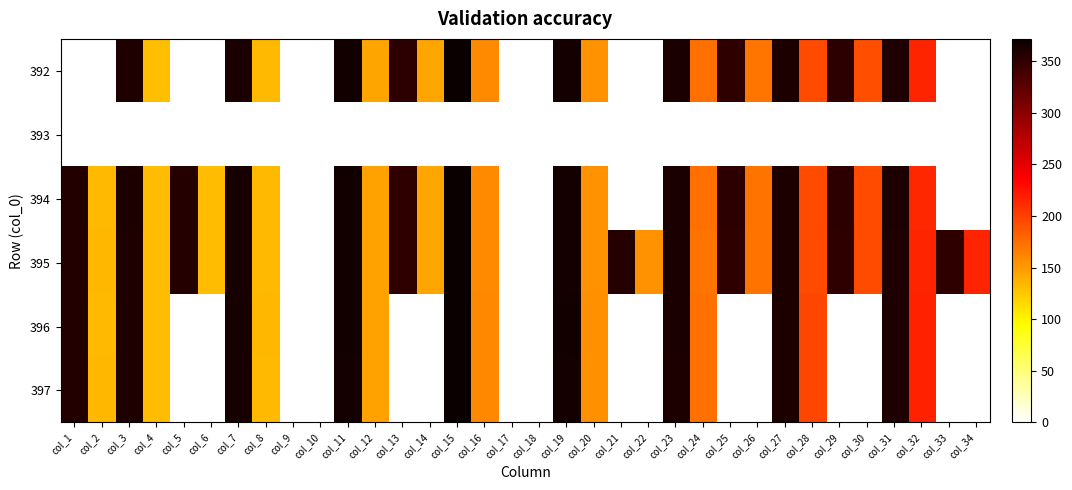

Reading left to right, list all the values displayed in this chart.

392: col_1=0.0	col_2=0.0	col_3=359.4	col_4=130.6	col_5=0.0	col_6=0.0	col_7=362.6	col_8=132.2	col_9=0.0	col_10=0.0	col_11=365.9	col_12=145.0	col_13=351.6	col_14=143.8	col_15=371.1	col_16=159.3	col_17=0.0	col_18=0.0	col_19=364.6	col_20=155.0	col_21=0.0	col_22=0.0	col_23=362.8	col_24=172.9	col_25=350.8	col_26=171.2	col_27=360.7	col_28=194.3	col_29=352.0	col_30=192.9	col_31=359.9	col_32=215.0	col_33=0.0	col_34=0.0
393: col_1=0.0	col_2=0.0	col_3=0.0	col_4=0.0	col_5=0.0	col_6=0.0	col_7=0.0	col_8=0.0	col_9=0.0	col_10=0.0	col_11=0.0	col_12=0.0	col_13=0.0	col_14=0.0	col_15=0.0	col_16=0.0	col_17=0.0	col_18=0.0	col_19=0.0	col_20=0.0	col_21=0.0	col_22=0.0	col_23=0.0	col_24=0.0	col_25=0.0	col_26=0.0	col_27=0.0	col_28=0.0	col_29=0.0	col_30=0.0	col_31=0.0	col_32=0.0	col_33=0.0	col_34=0.0
394: col_1=357.9	col_2=133.4	col_3=360.2	col_4=131.0	col_5=356.5	col_6=130.7	col_7=363.4	col_8=133.1	col_9=0.0	col_10=0.0	col_11=366.7	col_12=145.9	col_13=351.3	col_14=144.8	col_15=371.5	col_16=159.3	col_17=0.0	col_18=0.0	col_19=364.6	col_20=155.0	col_21=0.0	col_22=0.0	col_23=362.6	col_24=173.2	col_25=351.8	col_26=172.1	col_27=361.0	col_28=194.2	col_29=351.9	col_30=193.3	col_31=360.2	col_32=214.5	col_33=0.0	col_34=0.0
395: col_1=357.4	col_2=133.6	col_3=359.5	col_4=131.5	col_5=355.8	col_6=131.3	col_7=363.0	col_8=133.1	col_9=0.0	col_10=0.0	col_11=366.0	col_12=145.8	col_13=350.0	col_14=144.6	col_15=371.7	col_16=159.2	col_17=0.0	col_18=0.0	col_19=364.7	col_20=155.2	col_21=355.9	col_22=154.7	col_23=361.9	col_24=172.3	col_25=350.0	col_26=171.9	col_27=360.8	col_28=194.2	col_29=350.4	col_30=193.1	col_31=360.0	col_32=215.3	col_33=351.1	col_34=215.0
396: col_1=357.6	col_2=133.2	col_3=359.8	col_4=131.7	col_5=0.0	col_6=0.0	col_7=363.1	col_8=133.7	col_9=0.0	col_10=0.0	col_11=366.6	col_12=146.3	col_13=0.0	col_14=0.0	col_15=371.2	col_16=160.7	col_17=0.0	col_18=0.0	col_19=365.9	col_20=155.8	col_21=0.0	col_22=0.0	col_23=362.0	col_24=174.2	col_25=0.0	col_26=0.0	col_27=360.5	col_28=196.4	col_29=0.0	col_30=0.0	col_31=359.8	col_32=216.6	col_33=0.0	col_34=0.0
397: col_1=357.6	col_2=133.9	col_3=359.5	col_4=131.5	col_5=0.0	col_6=0.0	col_7=363.0	col_8=133.4	col_9=0.0	col_10=0.0	col_11=365.7	col_12=146.1	col_13=0.0	col_14=0.0	col_15=371.4	col_16=160.6	col_17=0.0	col_18=0.0	col_19=365.7	col_20=156.5	col_21=0.0	col_22=0.0	col_23=361.1	col_24=173.7	col_25=0.0	col_26=0.0	col_27=360.3	col_28=196.4	col_29=0.0	col_30=0.0	col_31=359.6	col_32=217.0	col_33=0.0	col_34=0.0